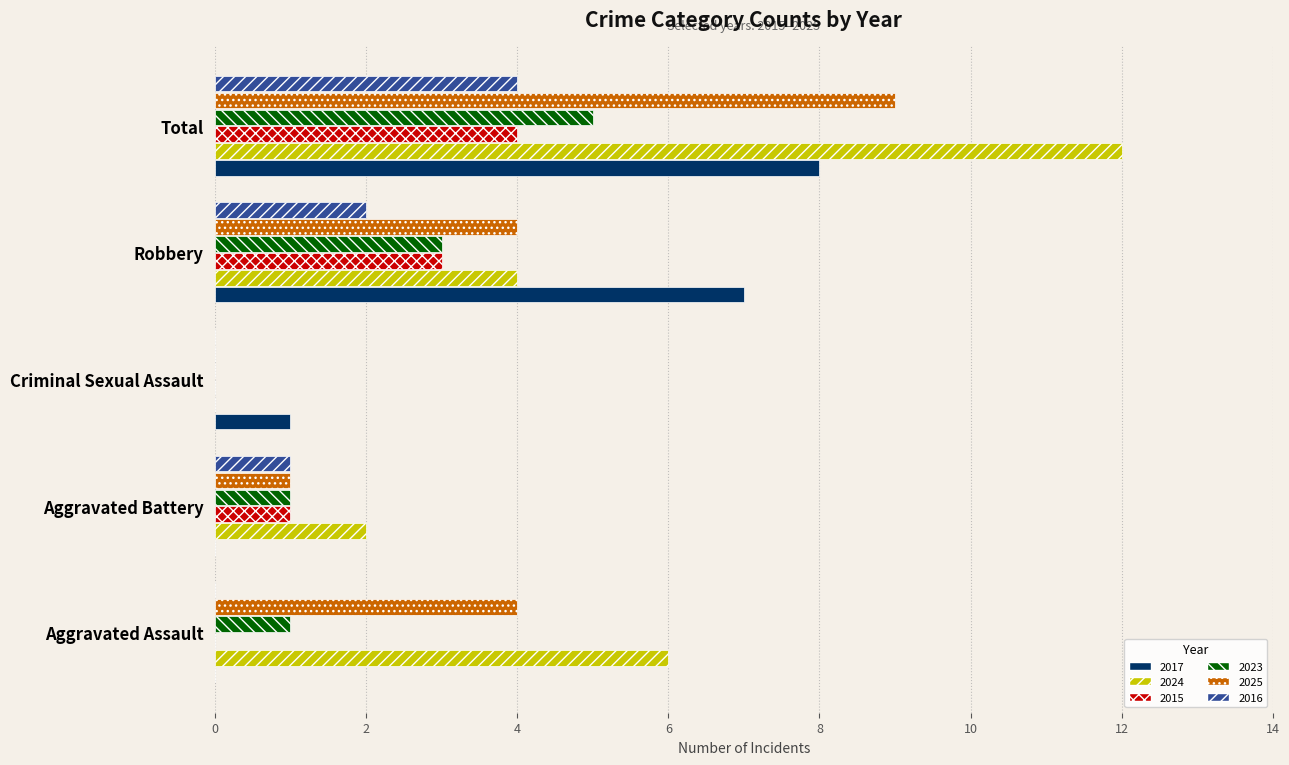

How many data points does each series have?

5